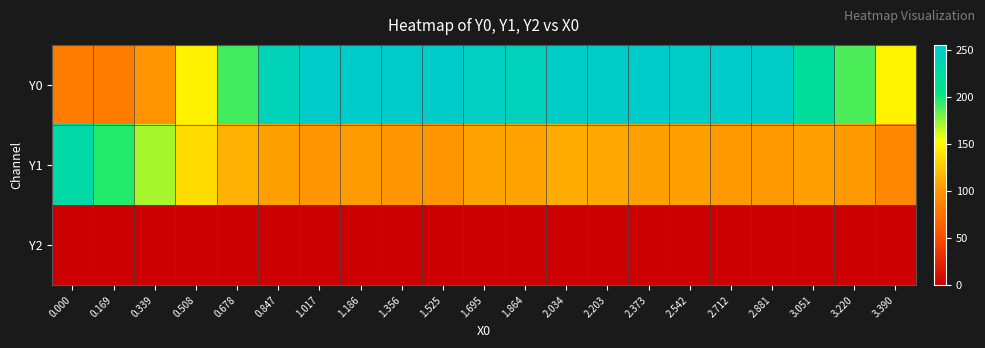

Reading left to right, transcribe all the data shown in this chart.

Y0: 0.000=83.0	0.169=82.8	0.339=98.1	0.508=146.7	0.678=190.4	0.847=240.7	1.017=255.0	1.186=255.0	1.356=255.0	1.525=252.2	1.695=247.4	1.864=243.3	2.034=250.2	2.203=251.1	2.373=255.0	2.542=251.0	2.712=253.4	2.881=251.5	3.051=222.0	3.220=188.4	3.390=148.3
Y1: 0.000=230.0	0.169=197.0	0.339=170.7	0.508=135.6	0.678=113.6	0.847=105.7	1.017=100.4	1.186=102.7	1.356=99.8	1.525=100.0	1.695=107.0	1.864=107.1	2.034=110.6	2.203=109.3	2.373=106.0	2.542=104.8	2.712=102.0	2.881=102.0	3.051=104.6	3.220=102.3	3.390=91.2
Y2: 0.000=0.0	0.169=0.0	0.339=0.0	0.508=0.0	0.678=0.0	0.847=0.0	1.017=0.0	1.186=0.0	1.356=0.0	1.525=0.0	1.695=0.0	1.864=0.0	2.034=0.0	2.203=0.0	2.373=0.0	2.542=0.0	2.712=0.0	2.881=0.0	3.051=0.0	3.220=0.0	3.390=0.0